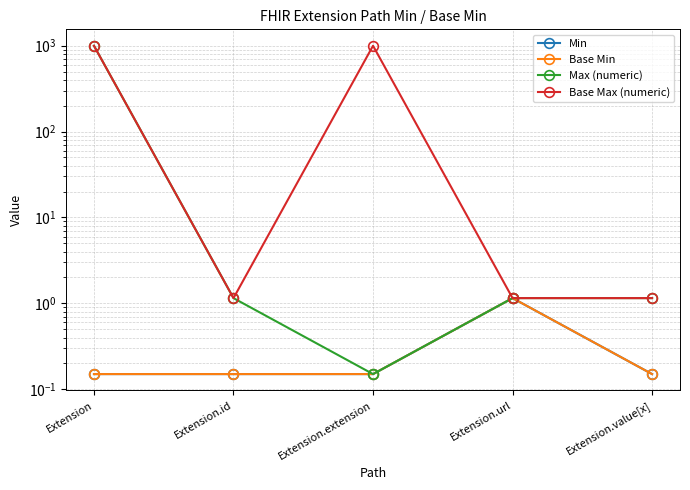

What position from the left is Extension?

1